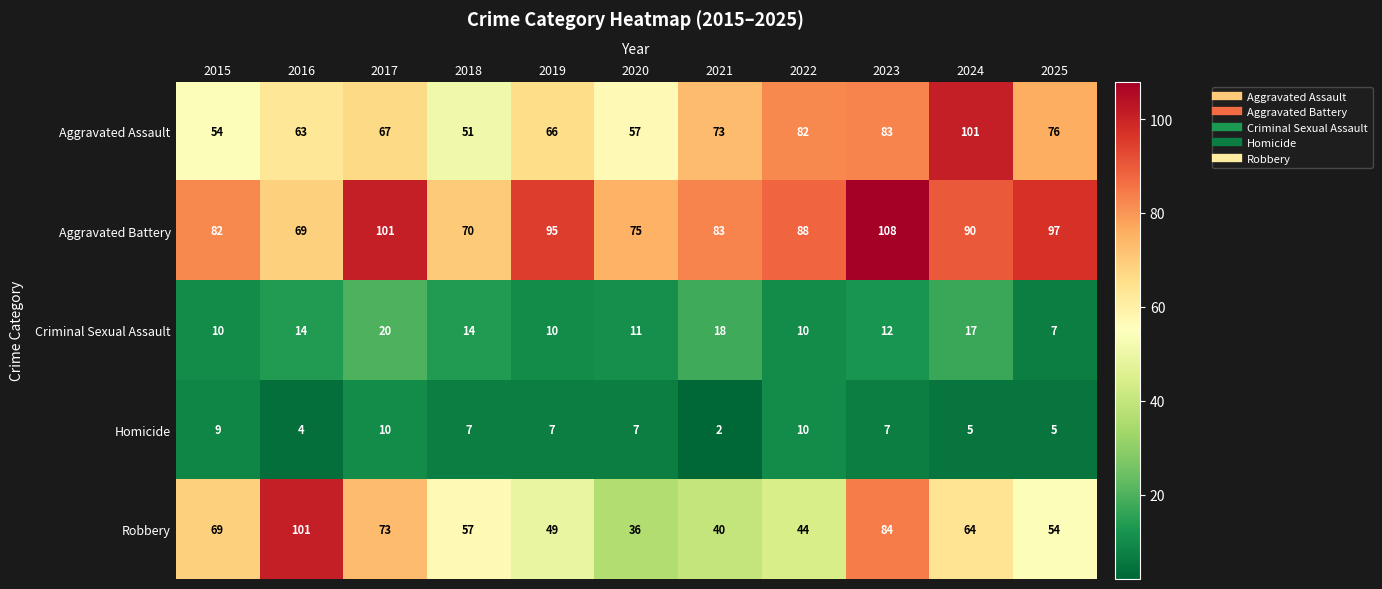

What is the minimum value for Aggravated Battery?

69